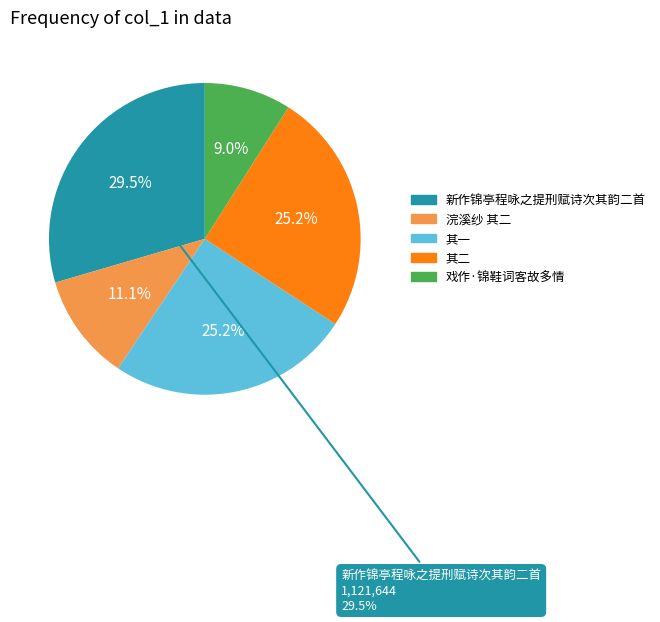

Is it true that 新作锦亭程咏之提刑赋诗次其韵二首 is 40% of the pie?

False